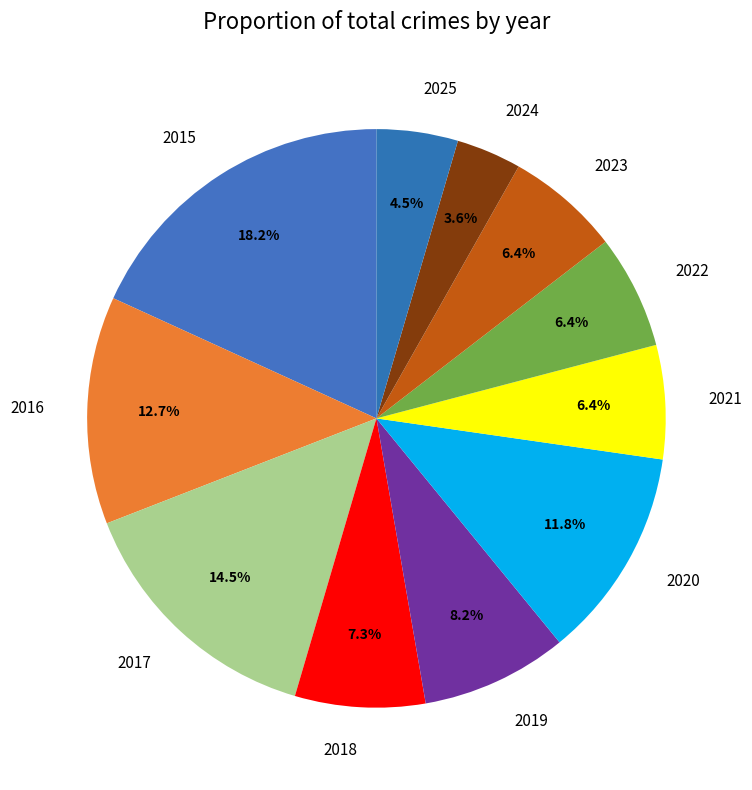

The 2015 slice represents 29% of the pie. True or false?

False